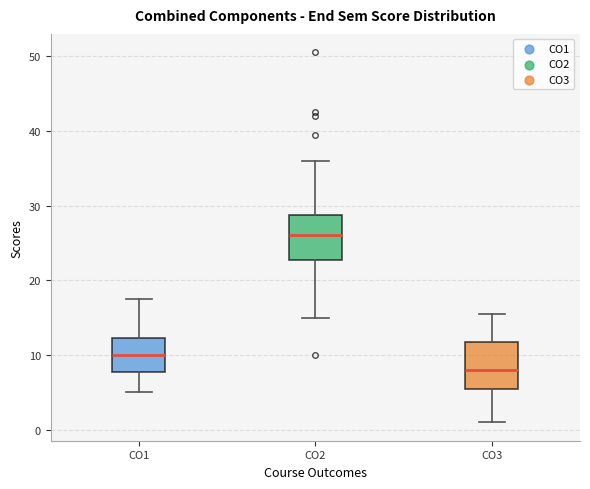

Where does the upper whisker of the box for CO3 end on the y-axis? The values are not printed on the chart, so give them approximately, as read against the axis.

16